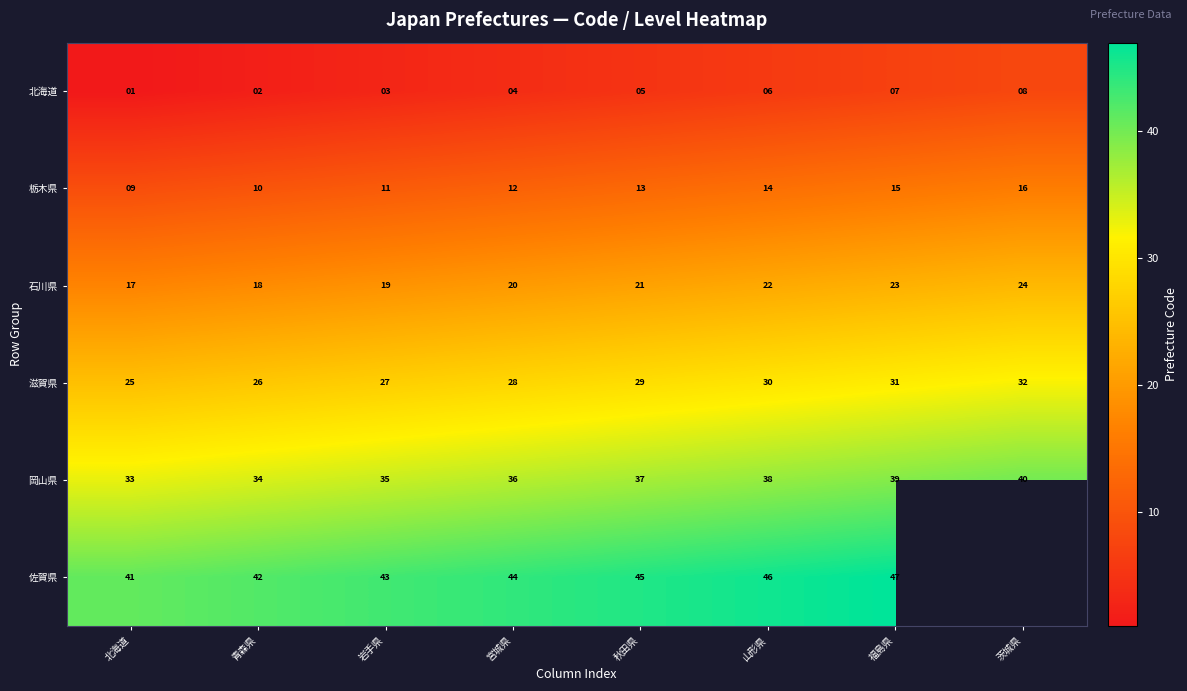

At which label is 石川県 closest to 20?

宮城県